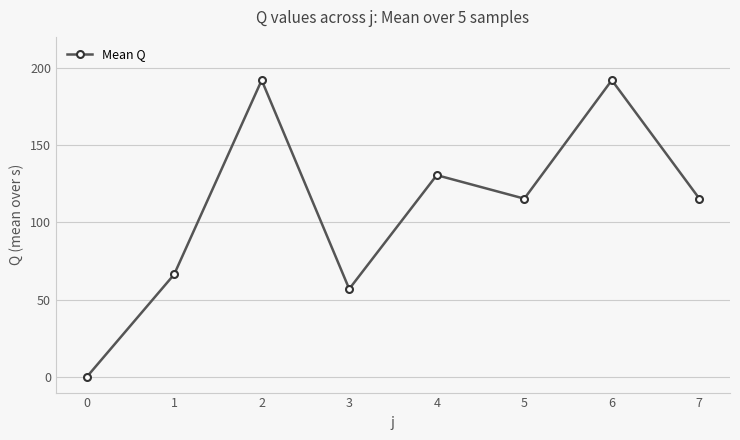

How many interior local peaks (higher than both neighbors) does the data have?

3